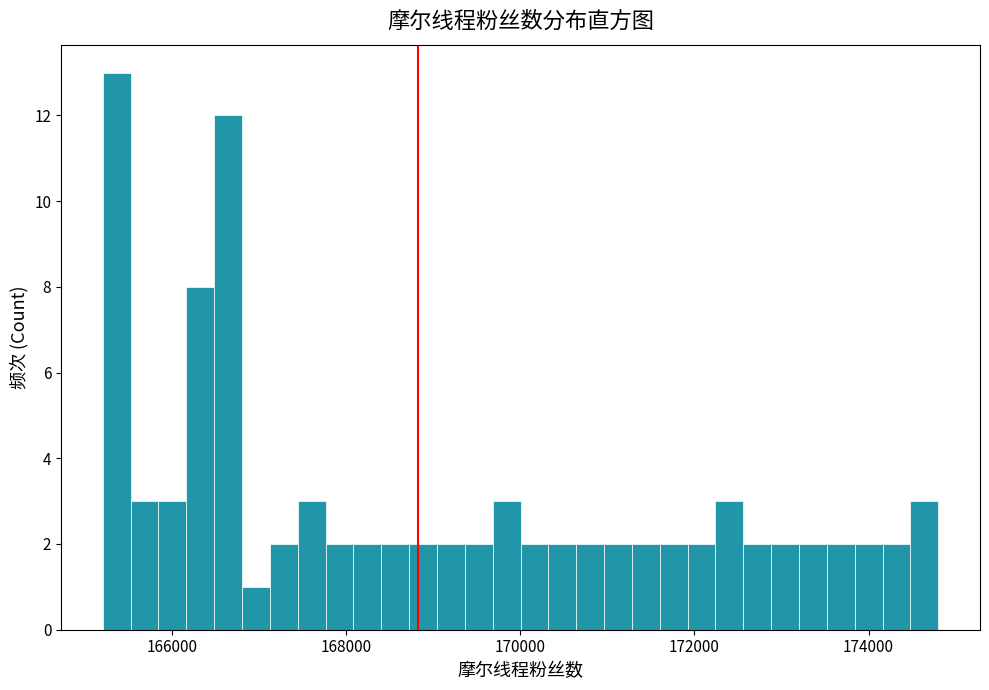

Read against the x-axis, roughly where is the centre of the tallest bar?

165400